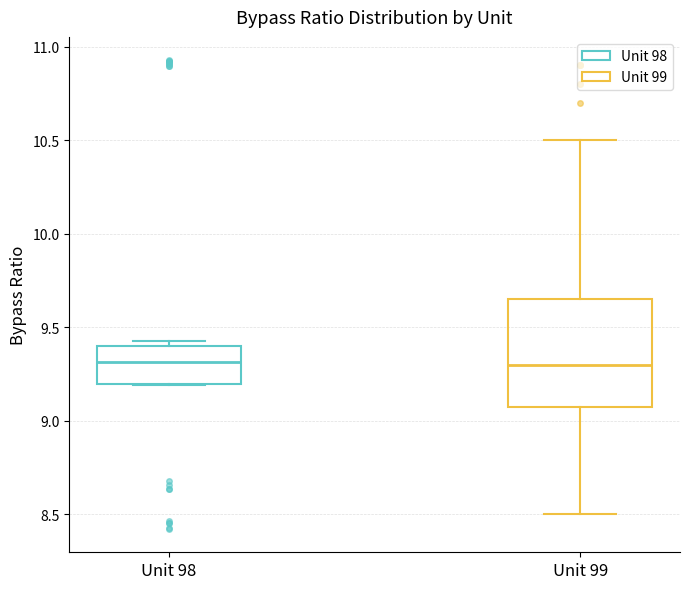

Where is the lower edge of the box for Unit 99 on the y-axis? The values are not printed on the chart, so give them approximately, as read against the axis.

9.10